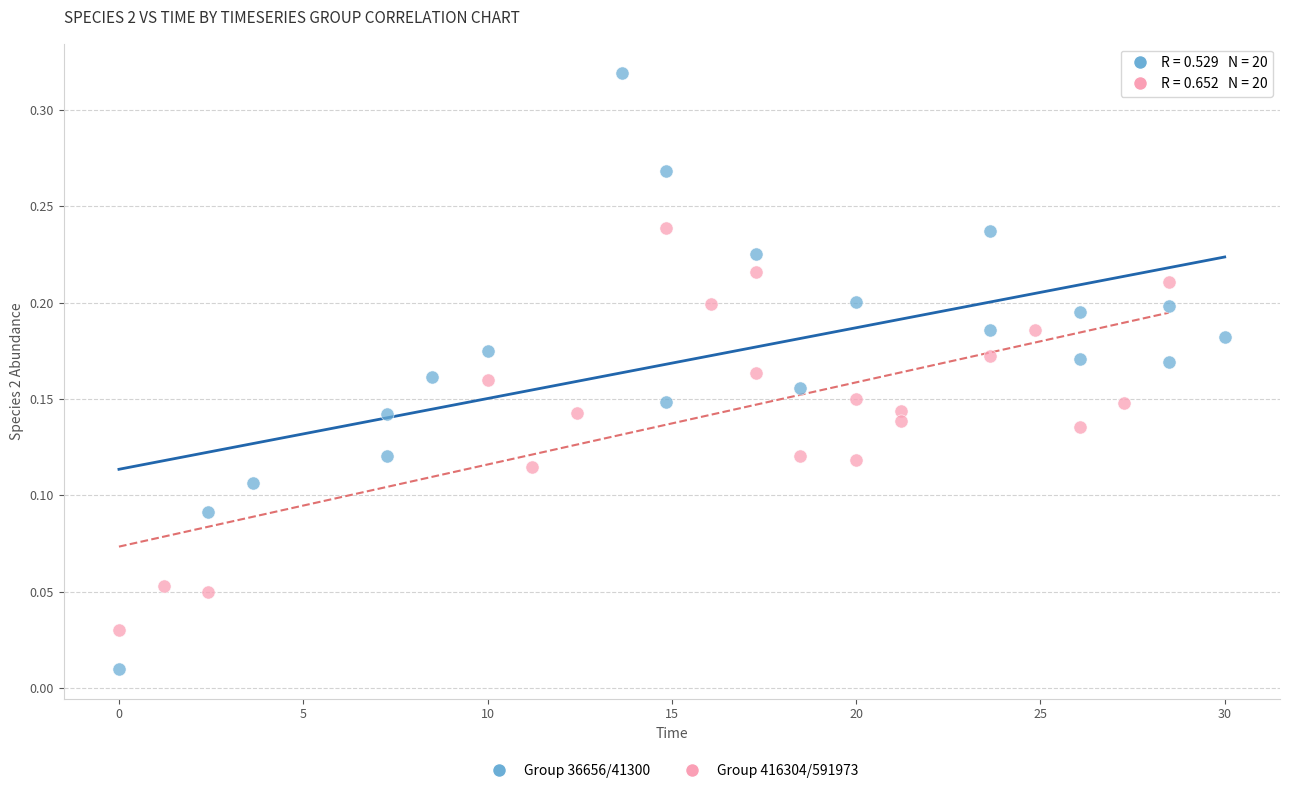

Which series has the largest Y range (max minus min)?

Group 36656/41300